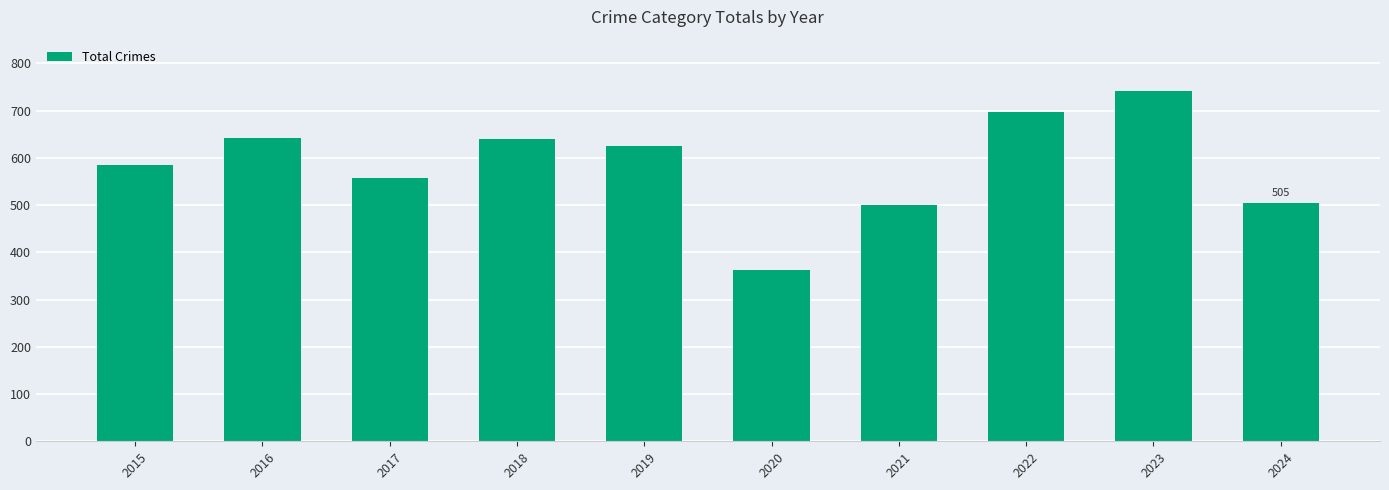

At which label does the data first exceed 624?

2016